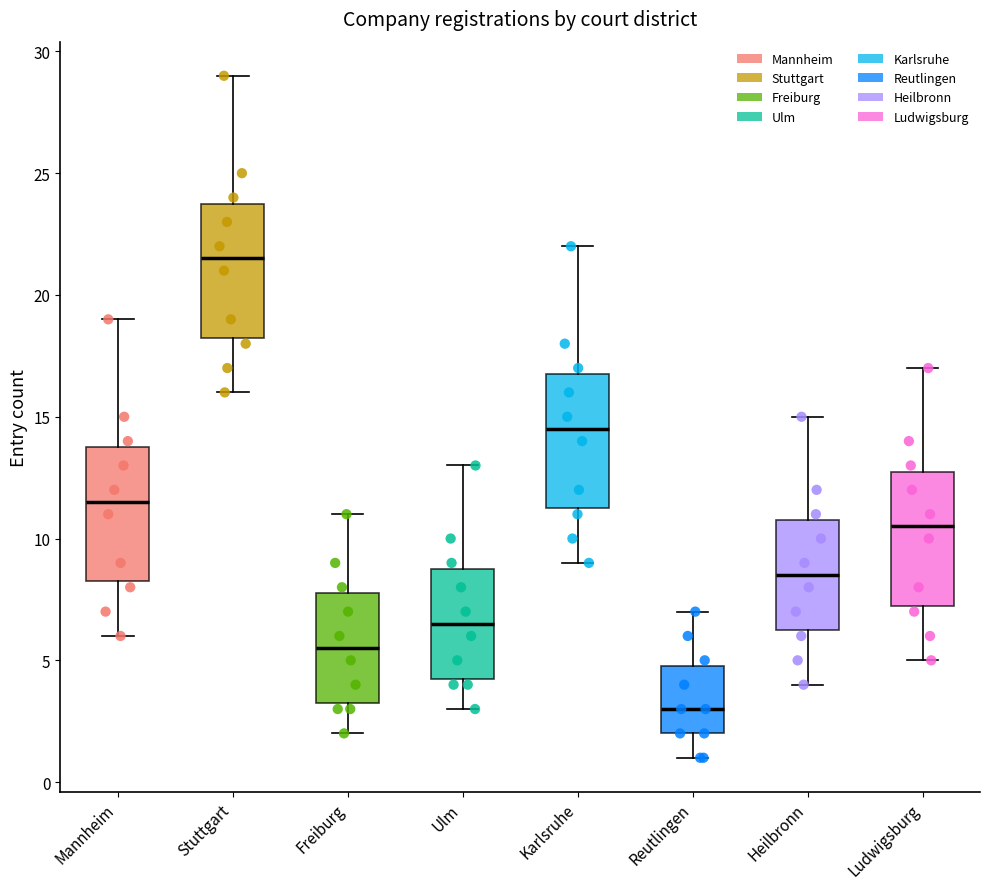

Where does the median line of the box for Freiburg sit on the y-axis? The values are not printed on the chart, so give them approximately, as read against the axis.

5.5